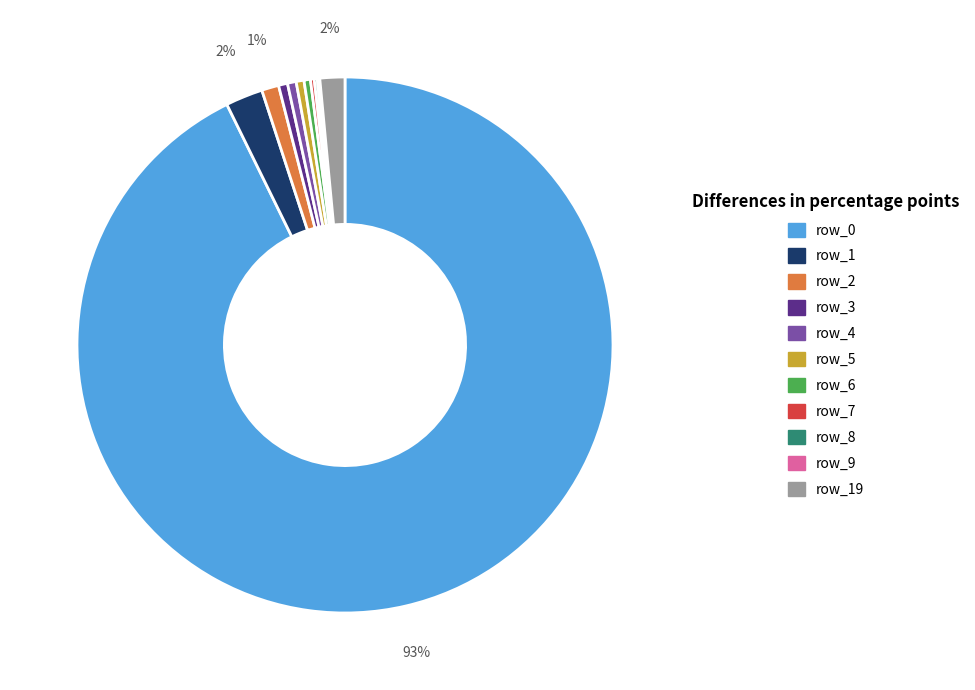

Is there a majority slice in this chart?

Yes